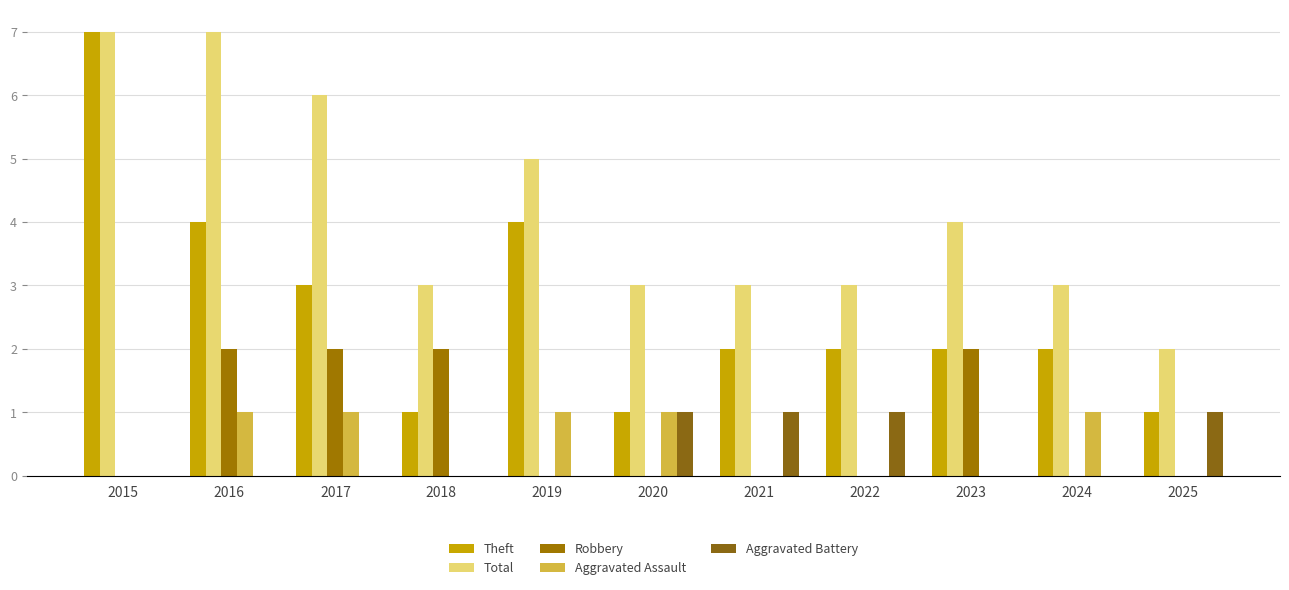

How many groups of bars are there?

11